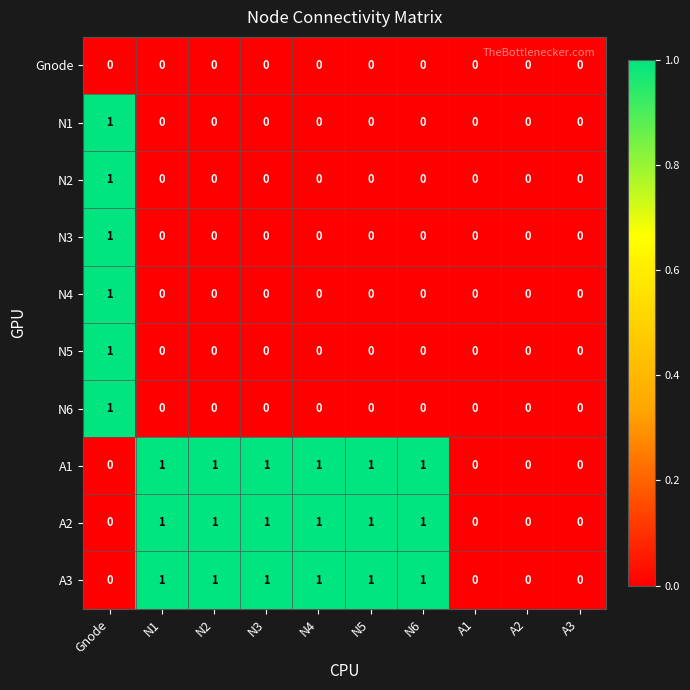

Is the value of N6 at N5 greater than the value of N4 at A2?

No